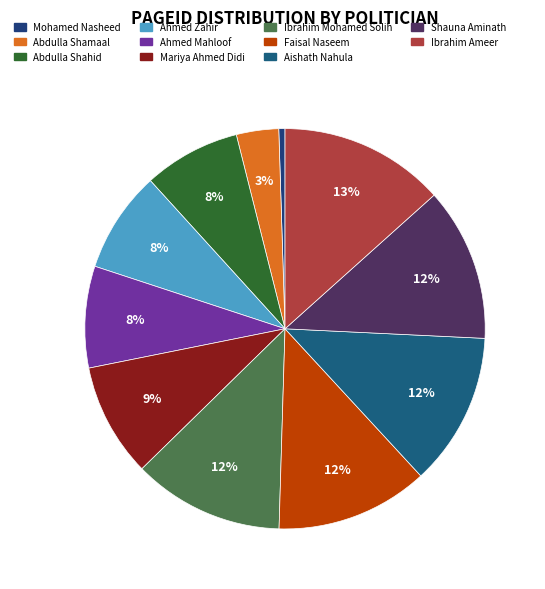

The Aishath Nahula slice represents 1% of the pie. True or false?

False